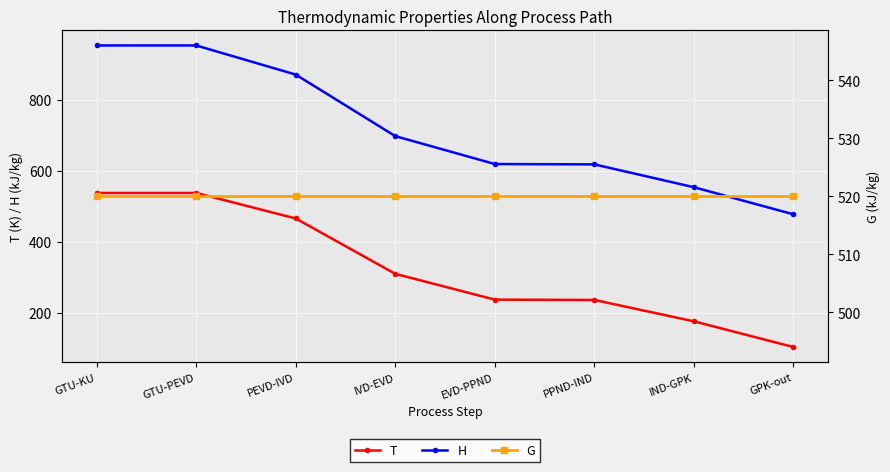

Which category has the lowest value in the G series?

GTU-KU